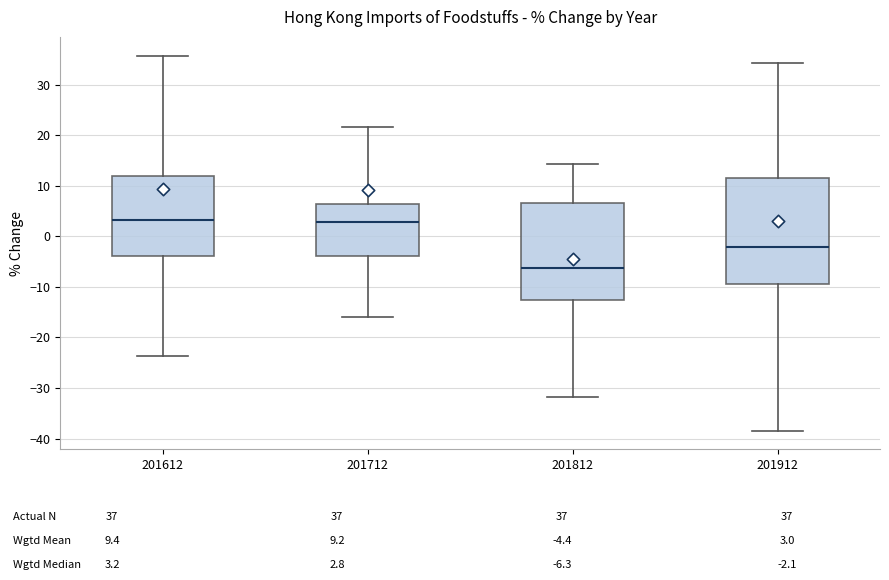

Which box's median line is the lowest?

201812